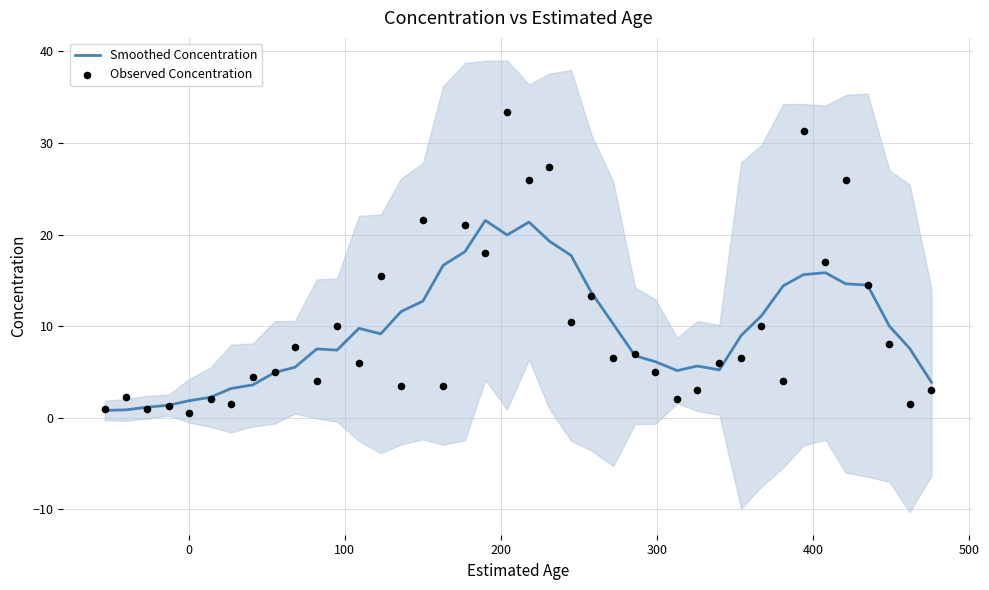

Which series has the widest spread of Y values?

Observed Concentration